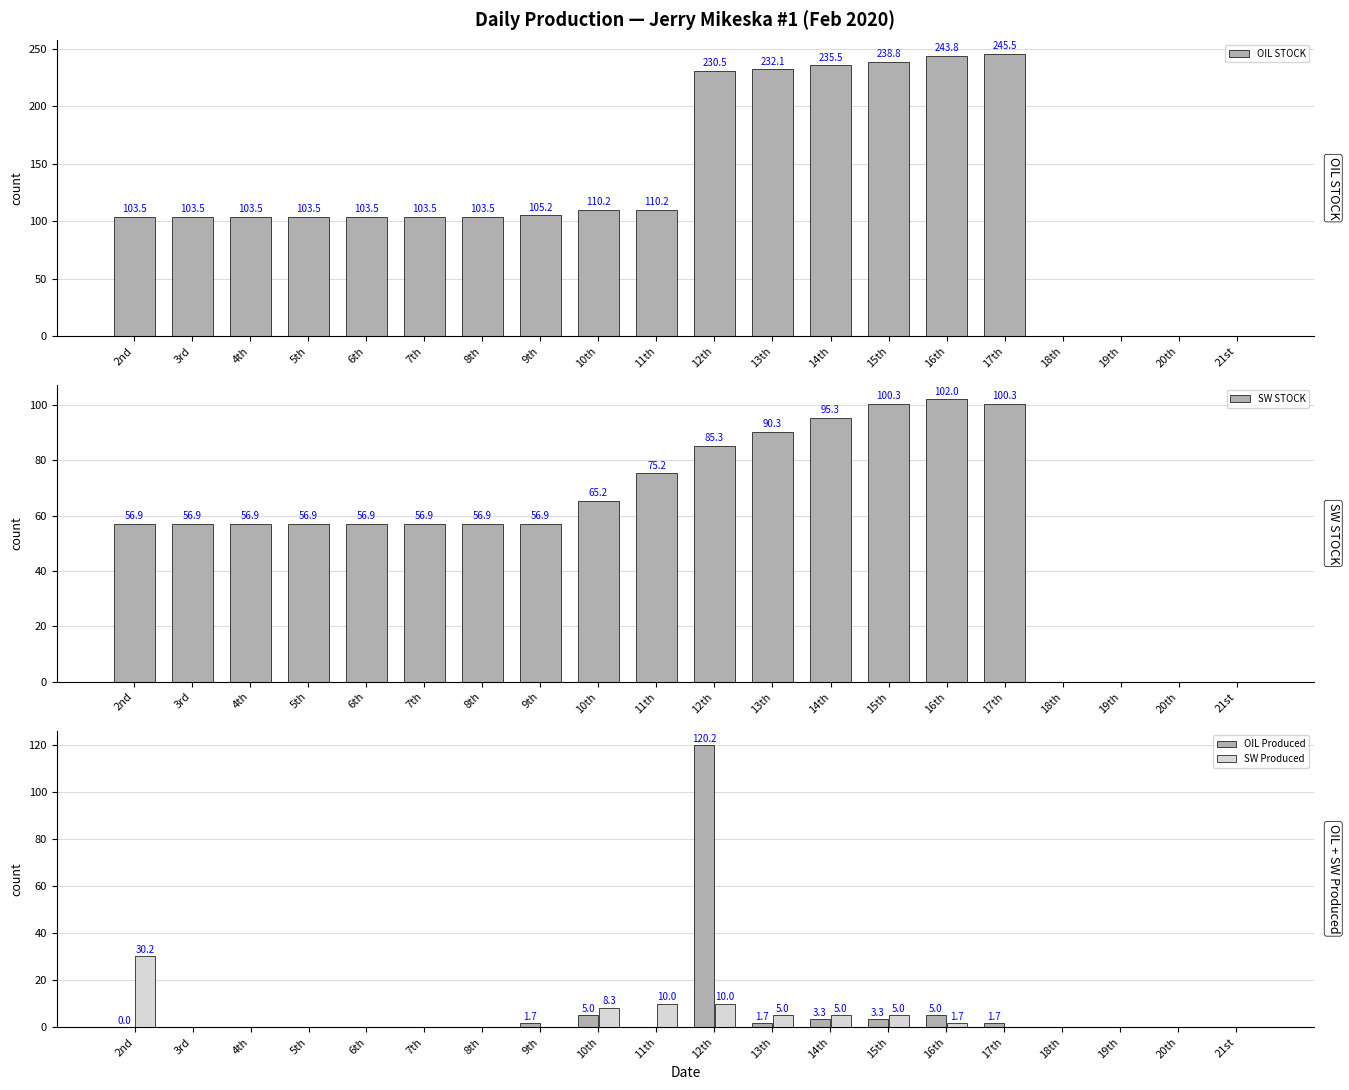

How many groups of bars are there?

20